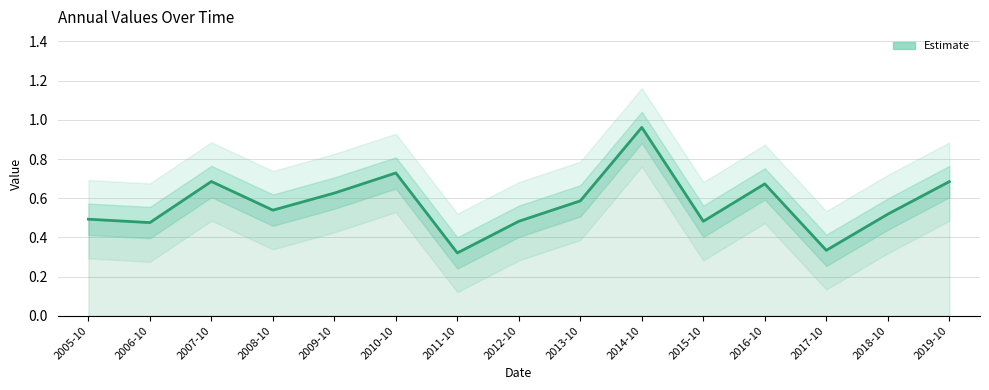

What is the label of the 6th point from the left?

2010-10